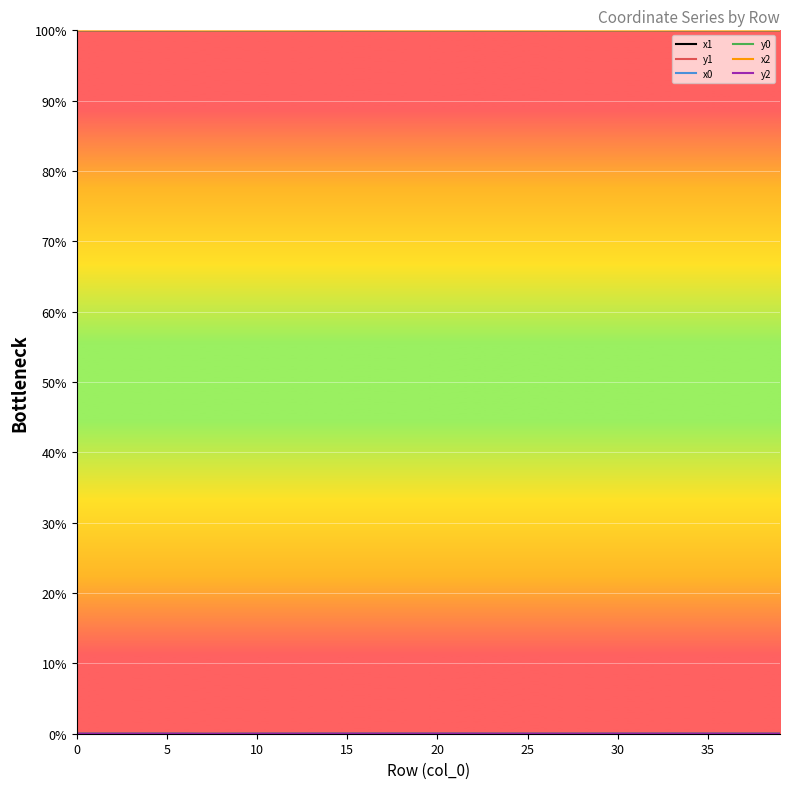

Is it true that x0 equals 31.0 at 12?

False